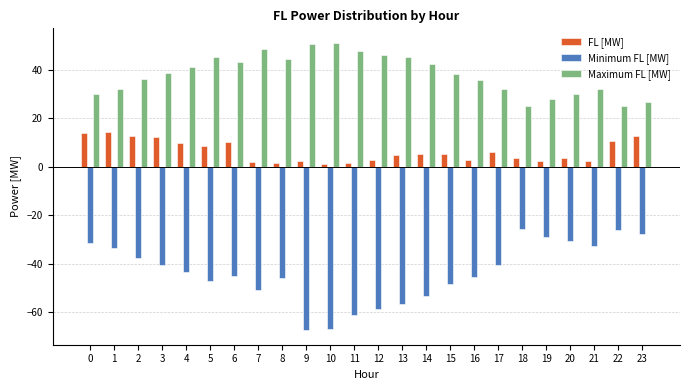

Rank the series by their maximum value, from lowest to highest.

Minimum FL [MW], FL [MW], Maximum FL [MW]